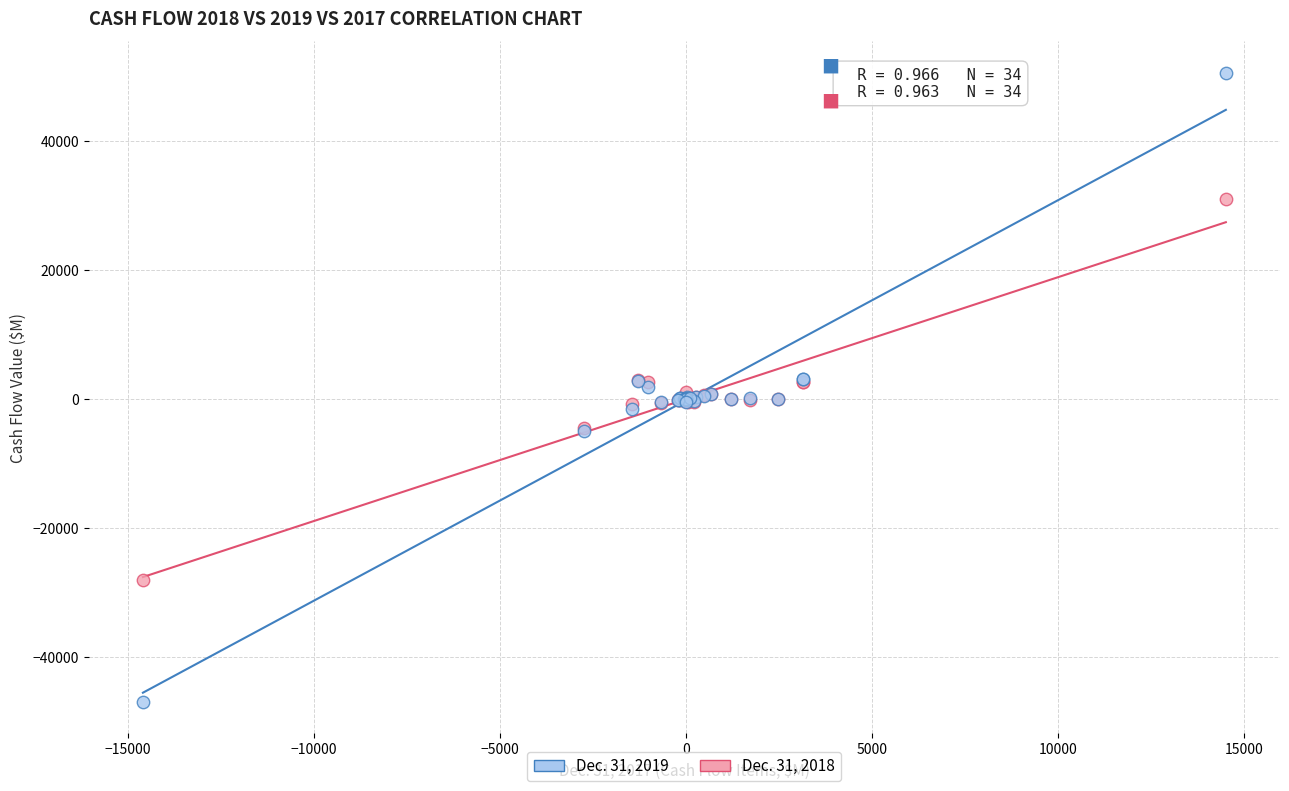

What is the X range (max minus min) for the scatter plot?

29119